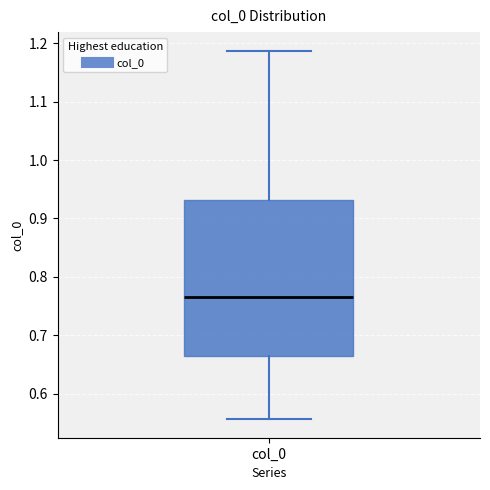

Where is the lower edge of the box for col_0 on the y-axis? The values are not printed on the chart, so give them approximately, as read against the axis.

0.66